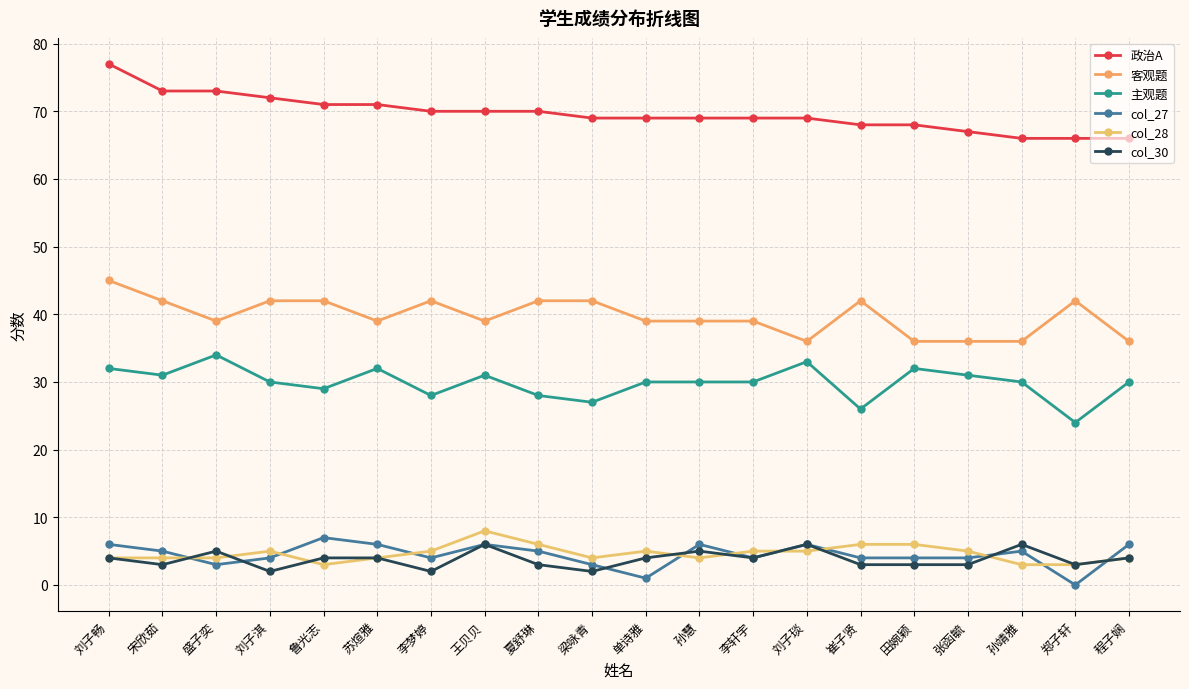

Rank the series by their maximum value, from highest to lowest.

政治A, 客观题, 主观题, col_28, col_27, col_30